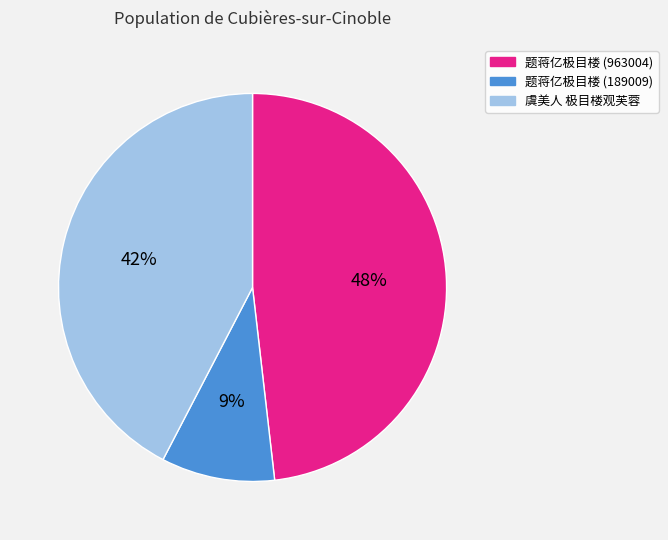

Count the number of slices in the pie.

3